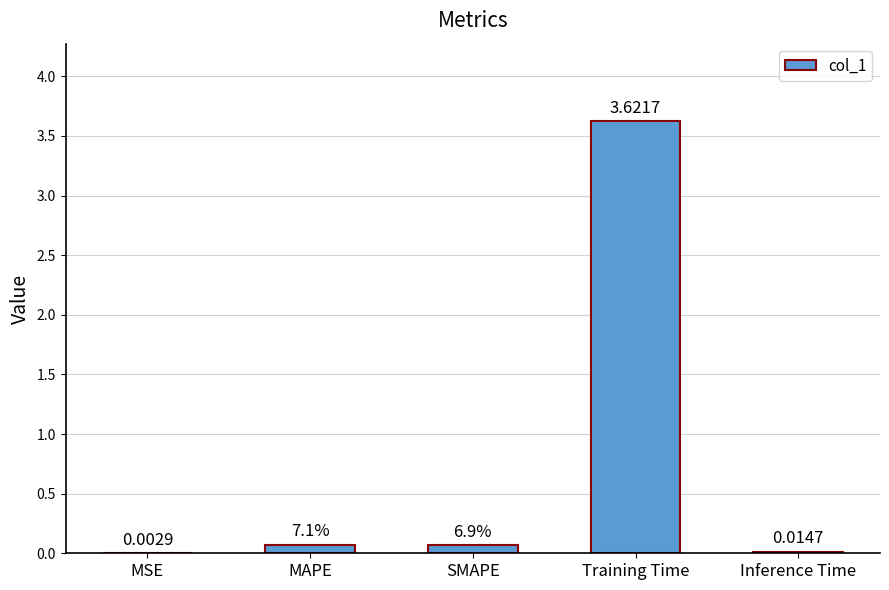

At which label is the value closest to 1?

MAPE